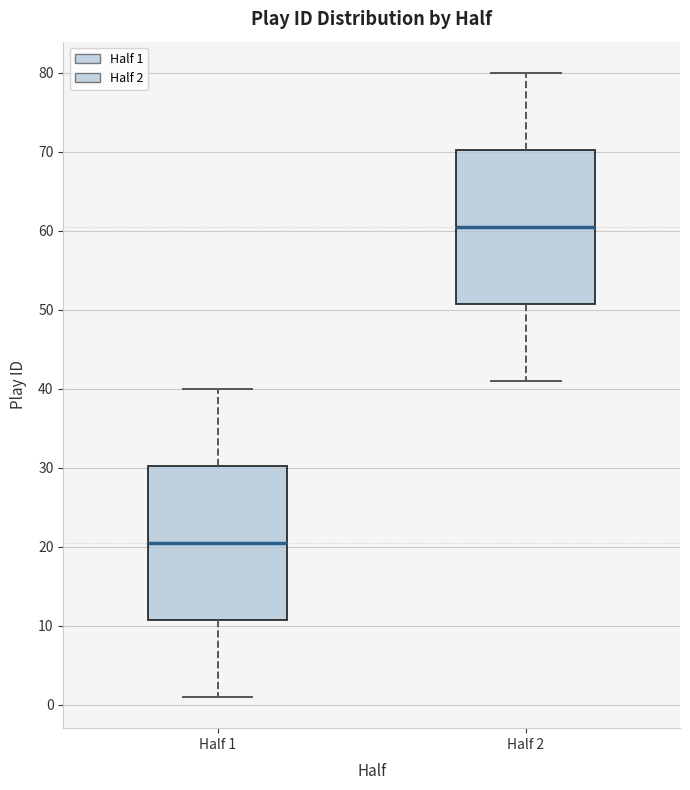

Where does the median line of the box for Half 2 sit on the y-axis? The values are not printed on the chart, so give them approximately, as read against the axis.

61